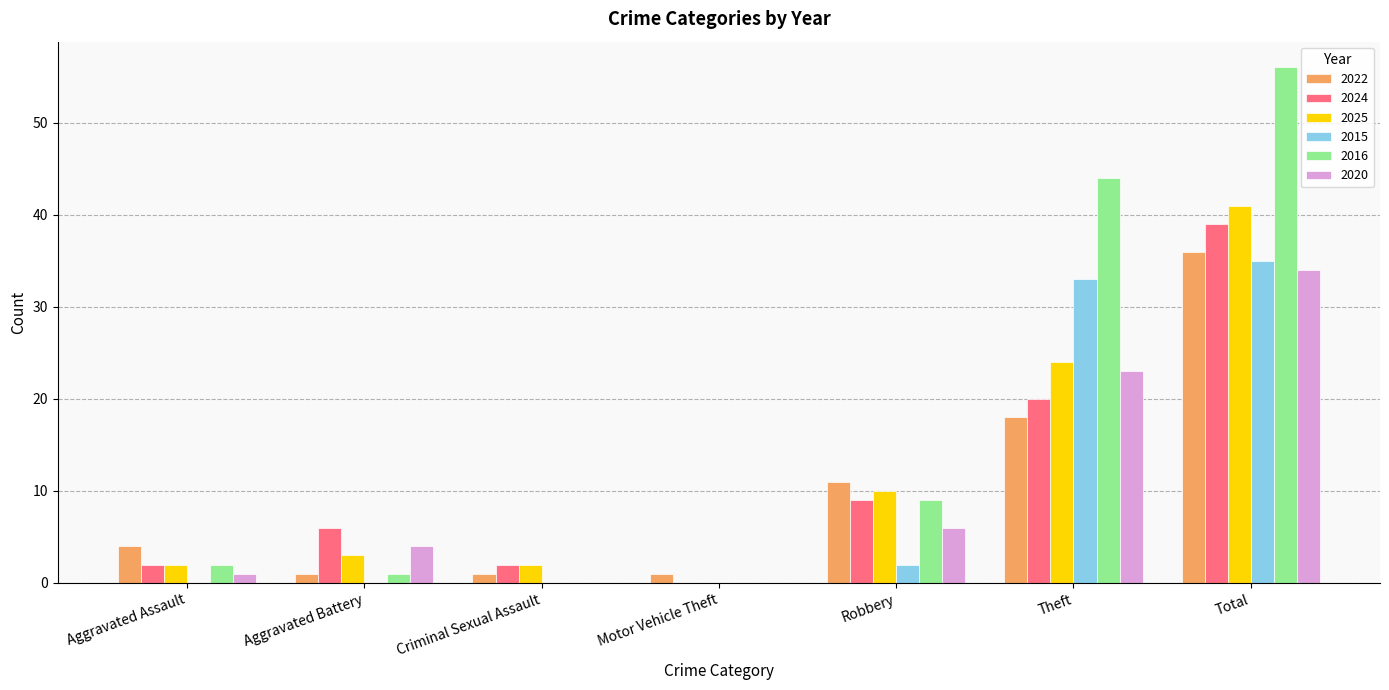

What is the sum of the 2022 values at Theft and Aggravated Battery?

19